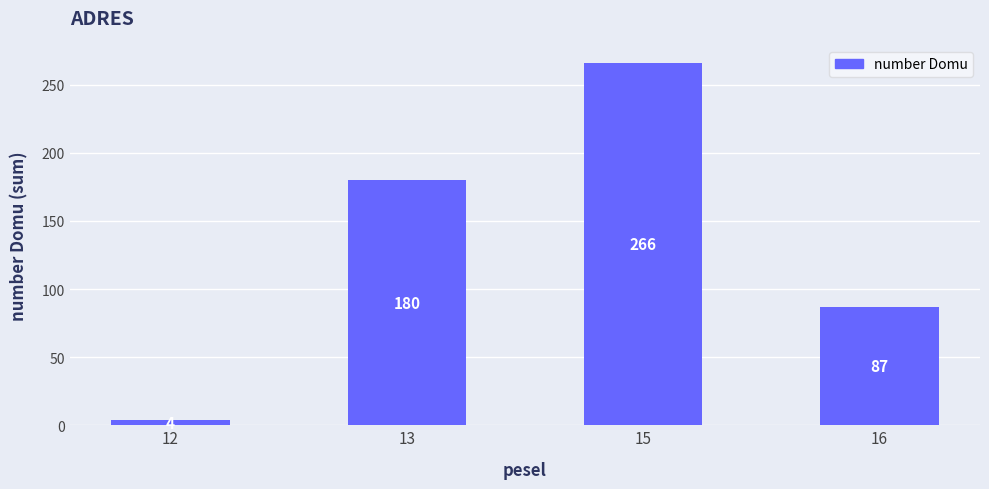

What is the change in value from 12 to 15?

+262